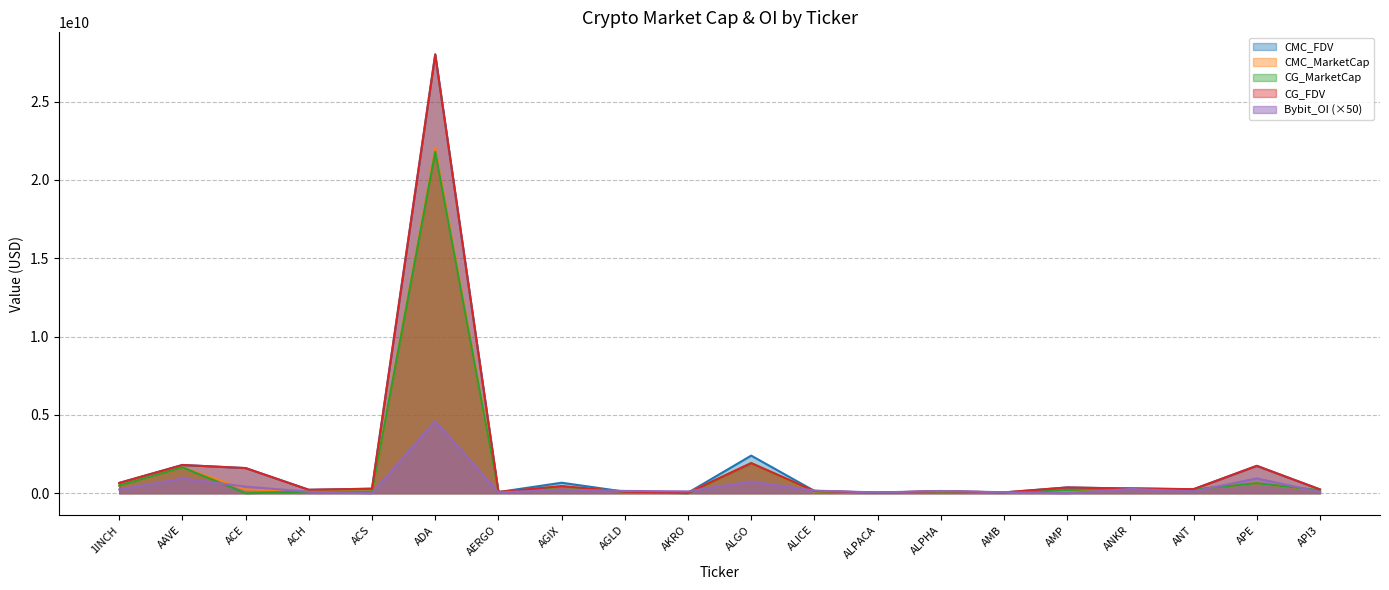

At which category is the sum across all series the highest?

ADA